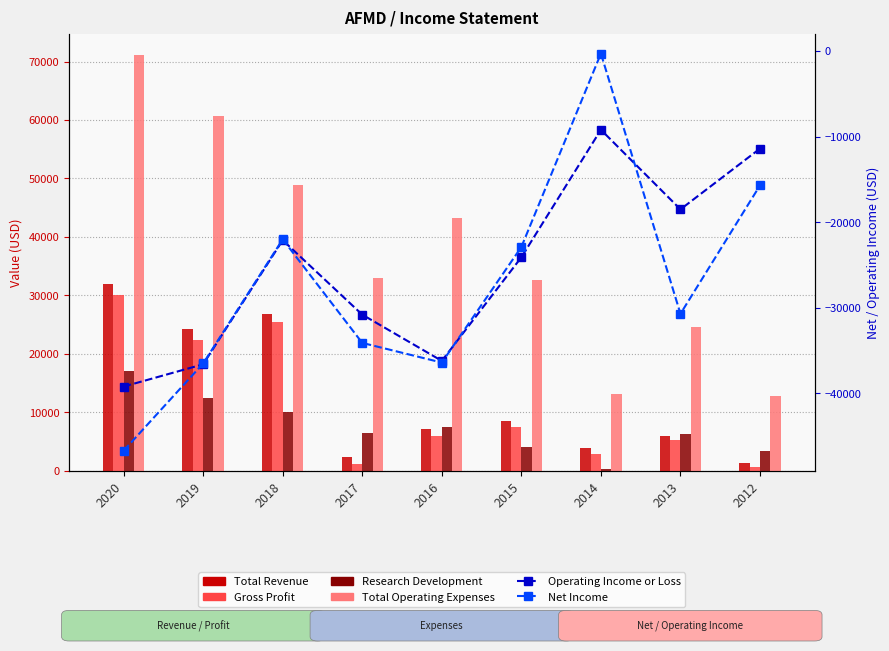

Which series changed the most between 2019 and 2014?

Total Operating Expenses